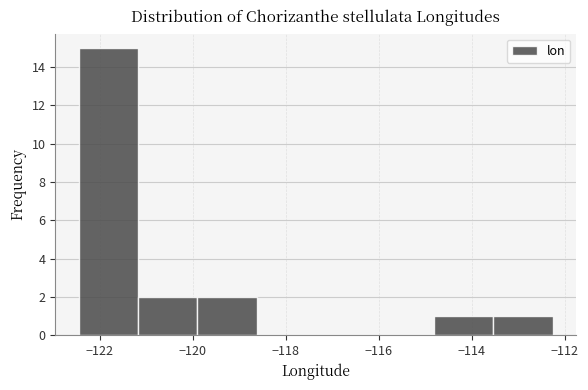

Over which range of the x-axis is the bar tallest?

-122.4 to -121.2